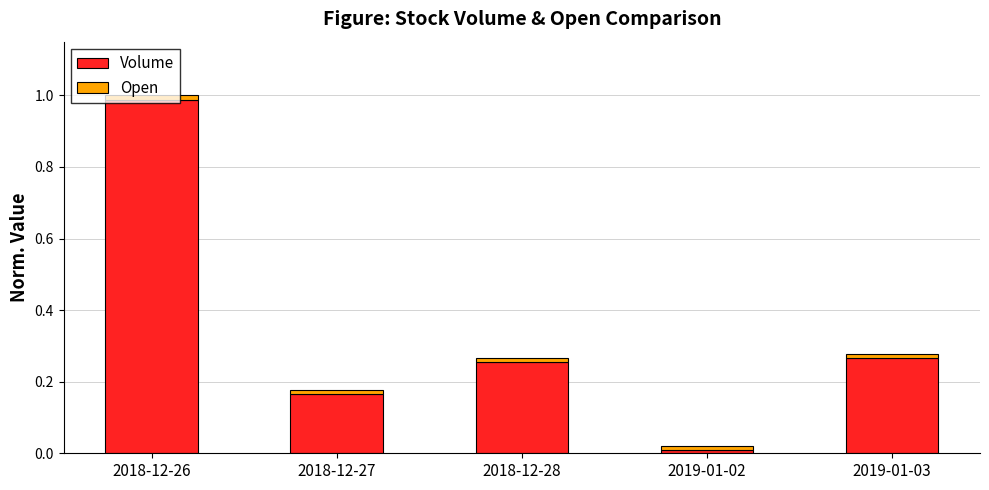

At which category is the sum across all series the highest?

2018-12-26